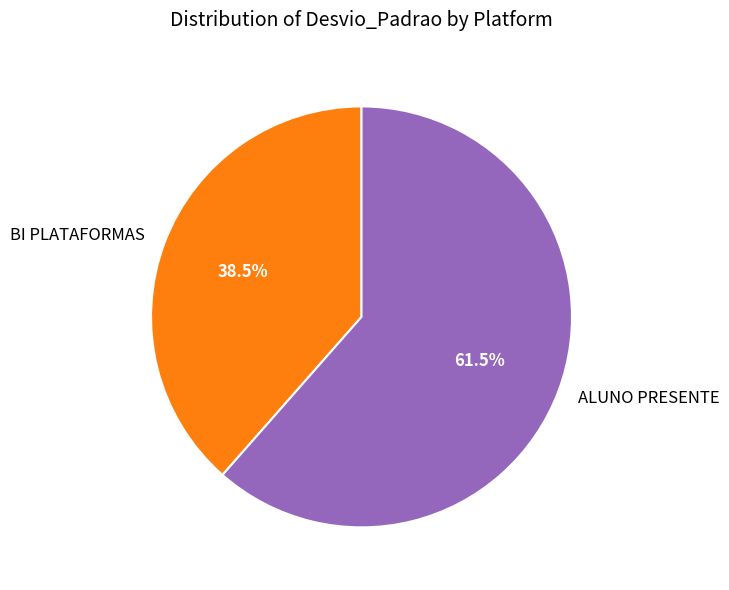

Approximately how many times larger is the value at BI PLATAFORMAS compared to ALUNO PRESENTE?

0.6